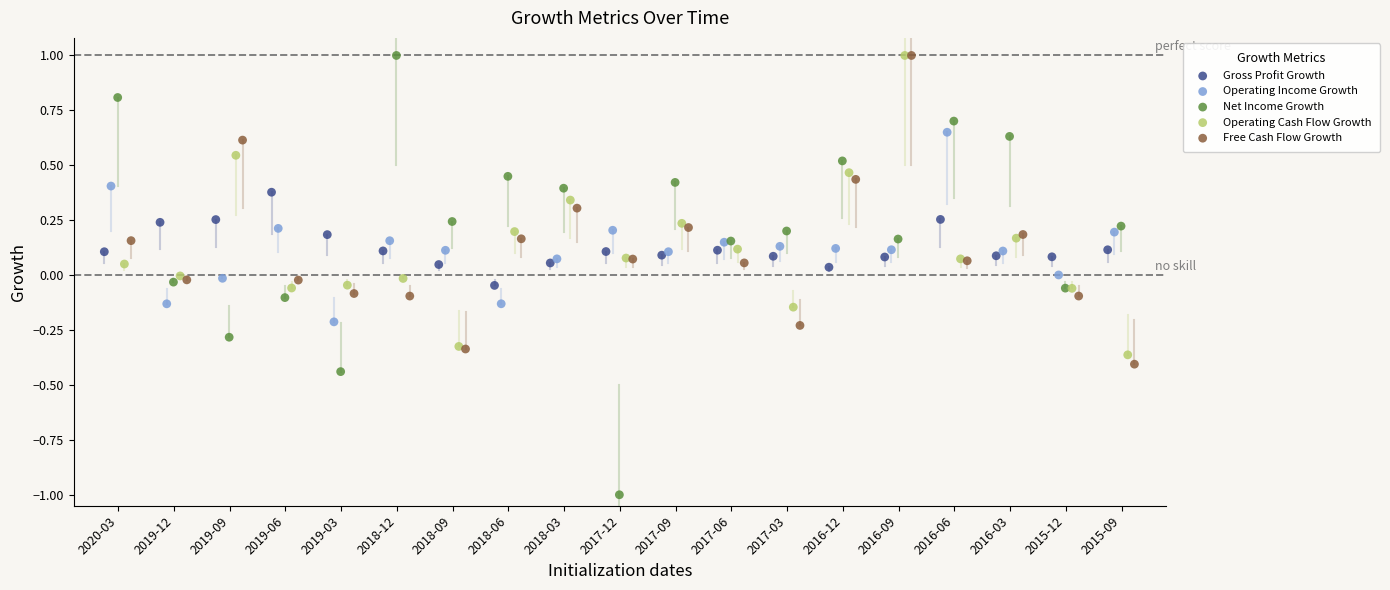

Which series reaches the minimum Y coordinate?

Net Income Growth